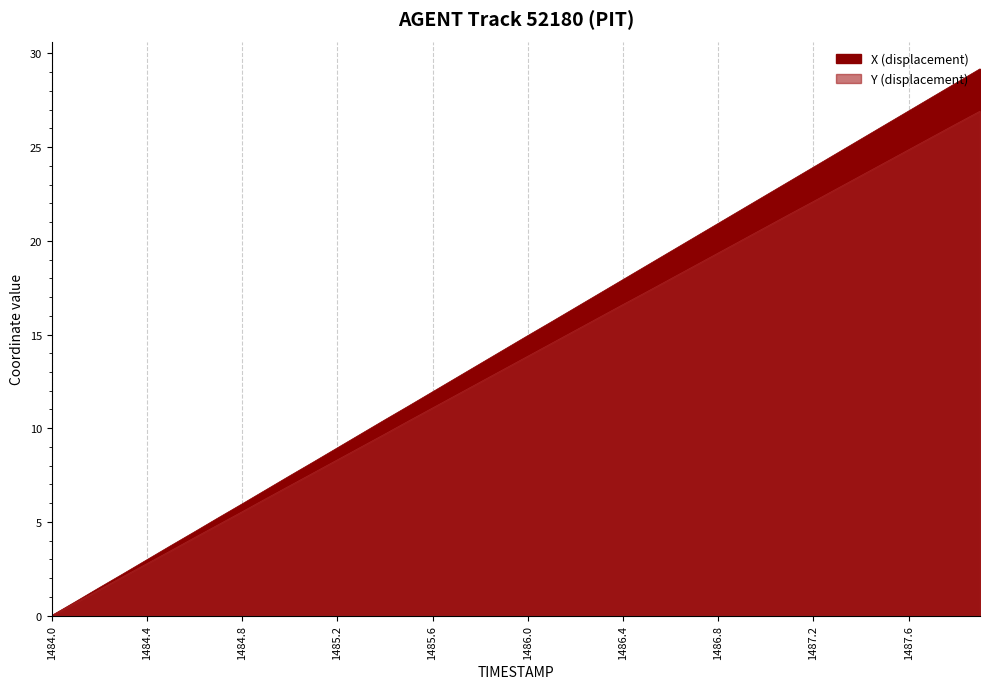

True or false: Y has a value of 3.9 at 1484.9.

False